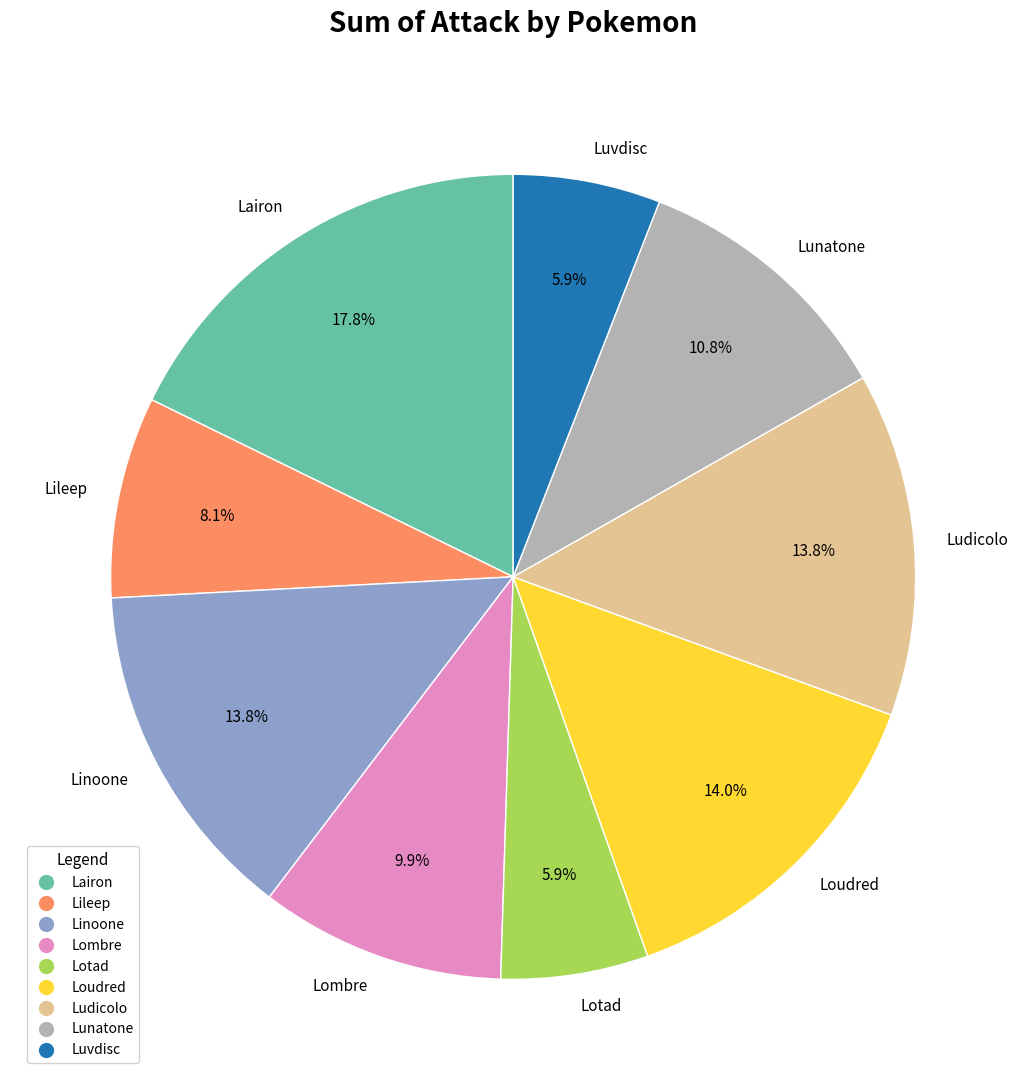

Which category has the biggest portion of the pie?

Lairon